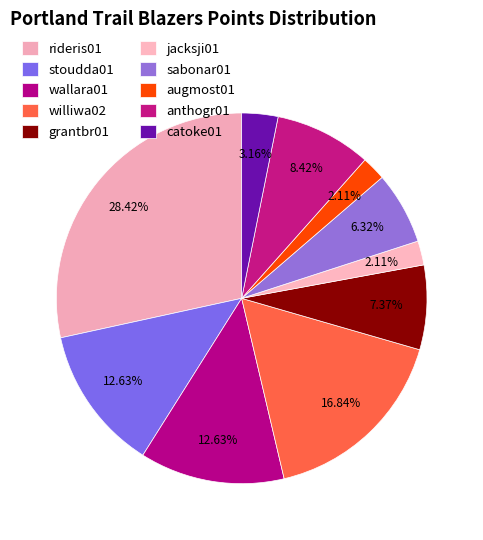

What is the total percentage of catoke01 and williwa02?

20.0%